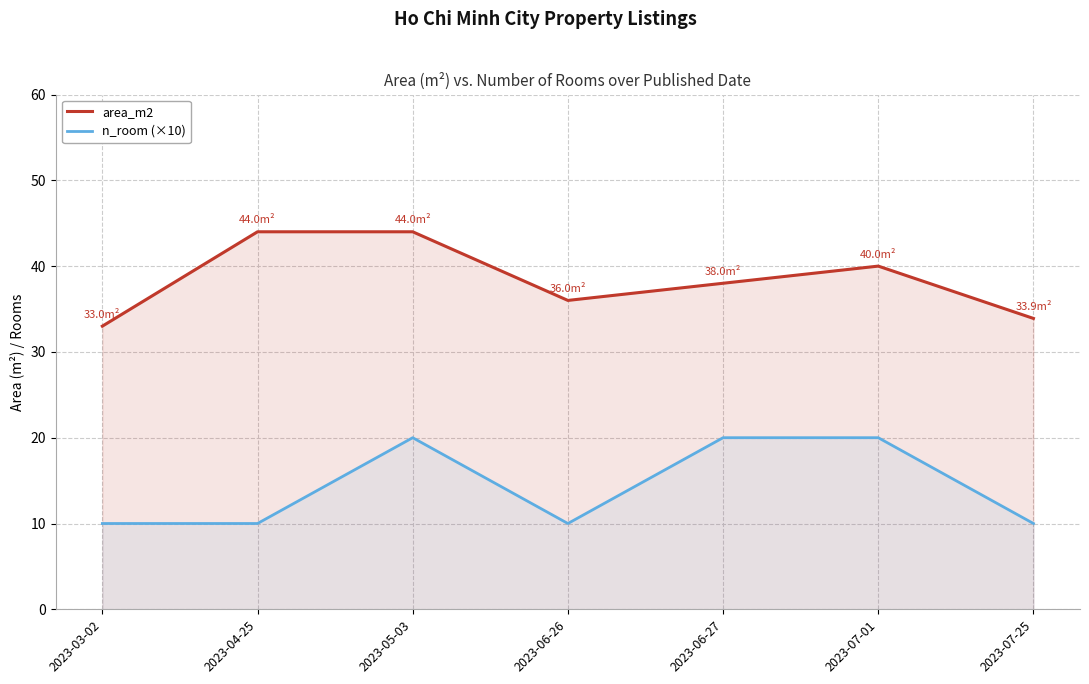

How many interior local peaks does the area_m2 series have?

1